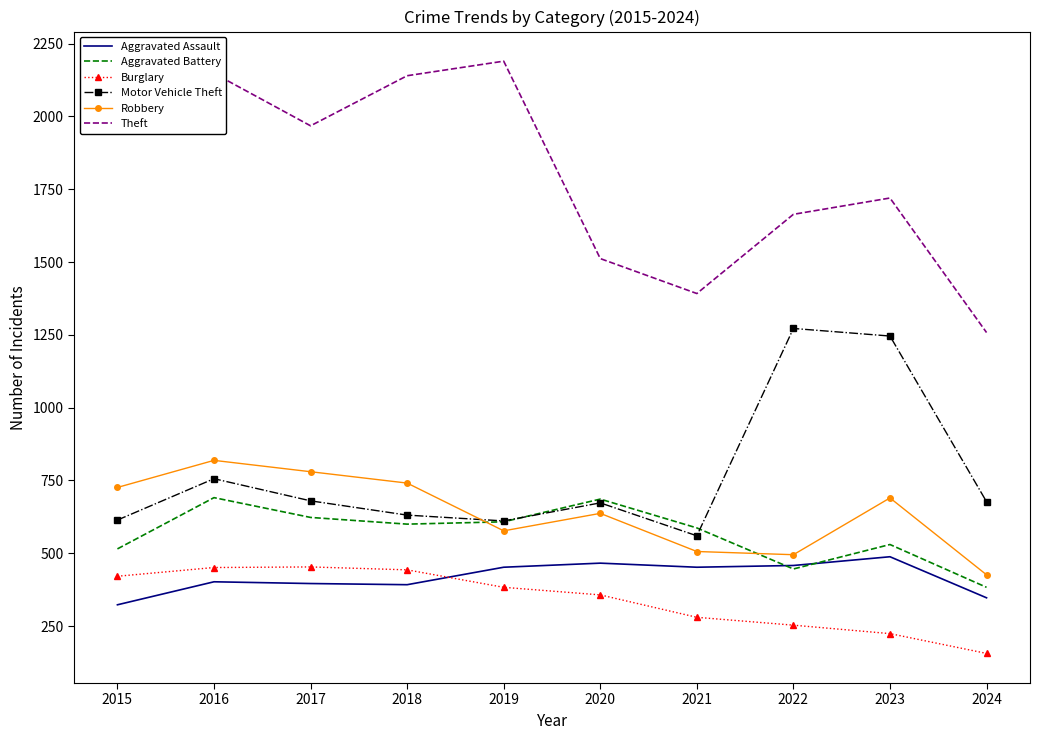

What is the highest value of the Aggravated Battery series?

691